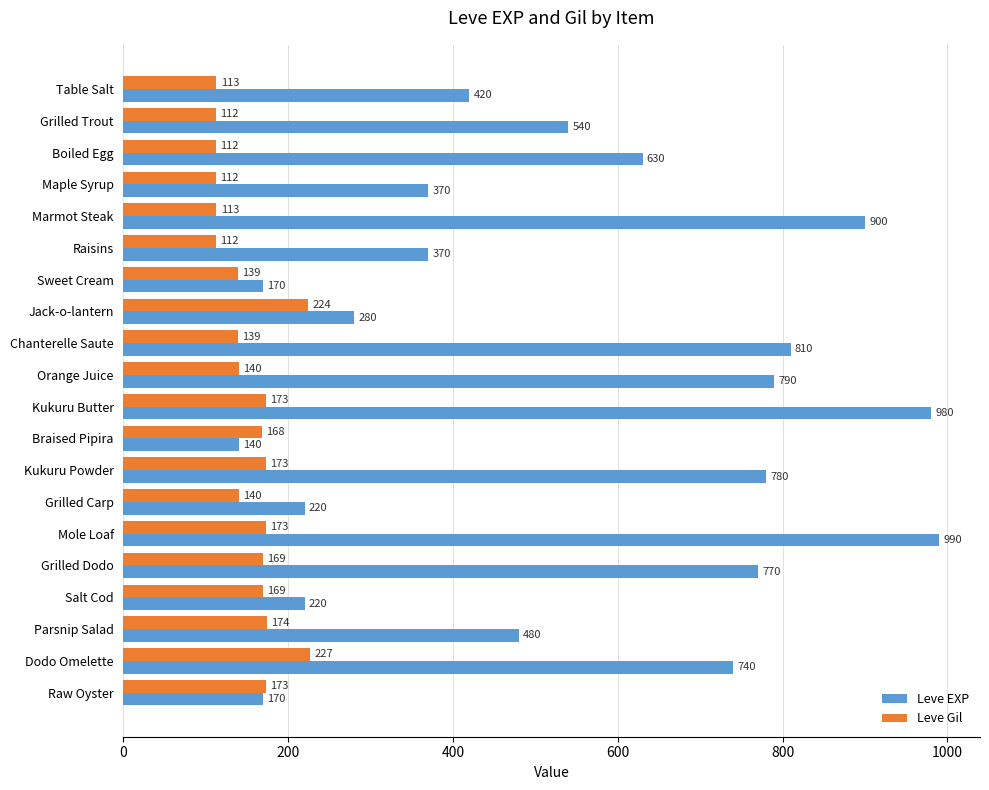

What is the smallest value displayed?

112